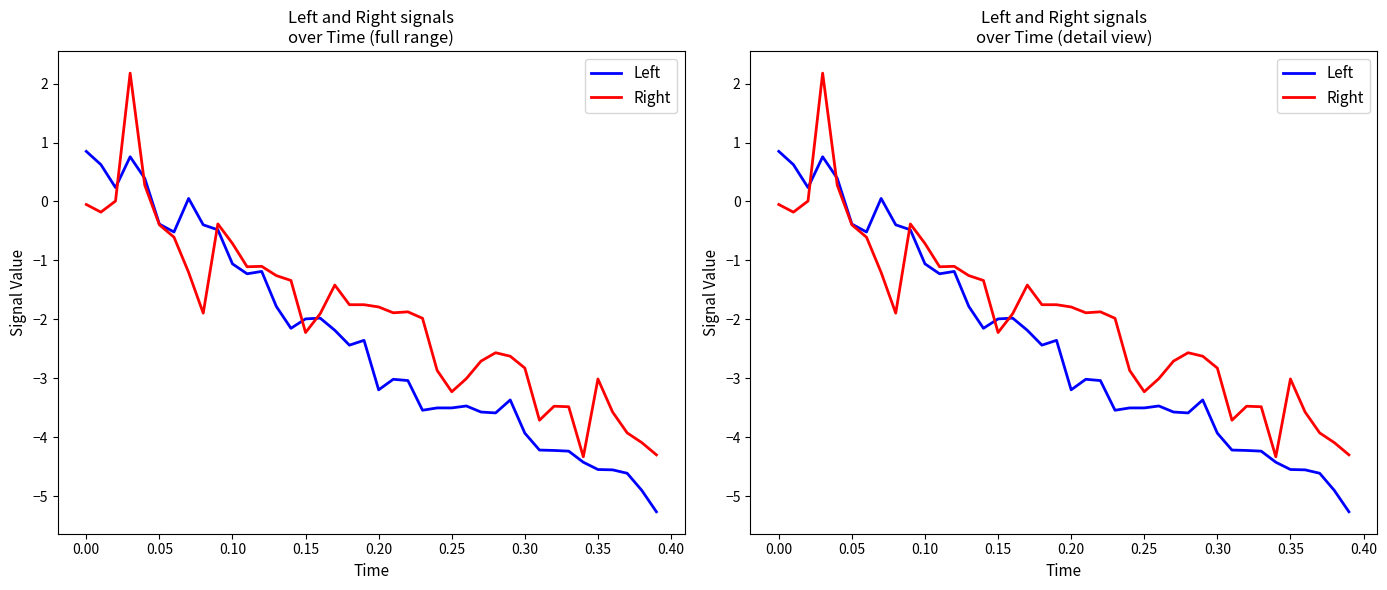

At 0.00, list the series in order from smallest to largest.

Right, Left